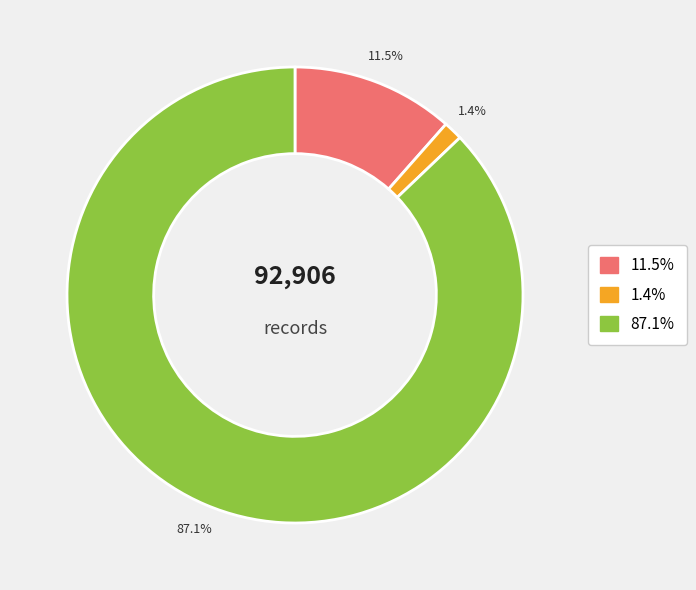

Does any single category account for the majority?

Yes